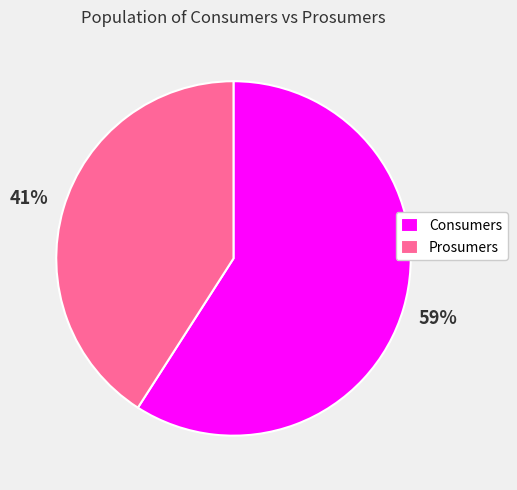

Which has a higher value, Prosumers or Consumers?

Consumers